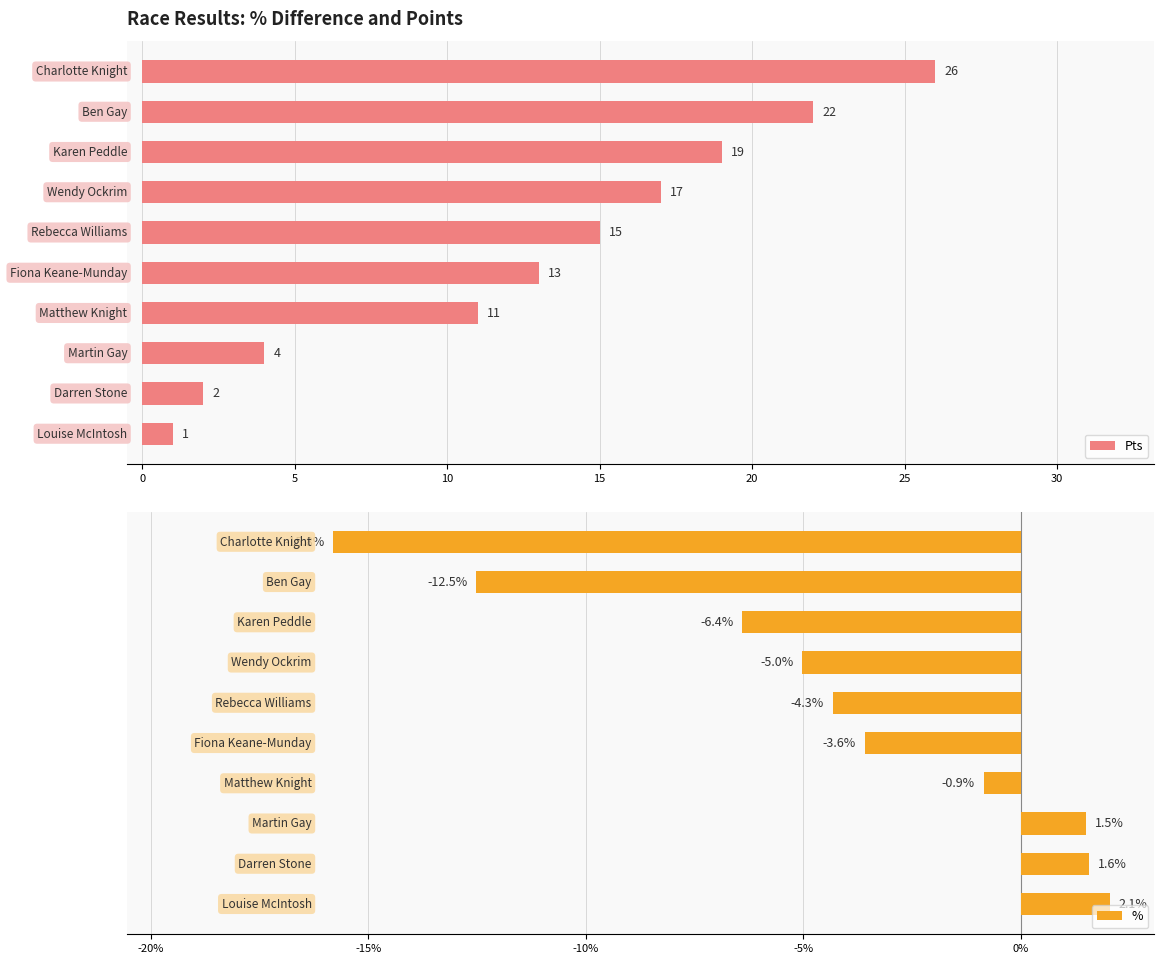

Between 10 and 30, which series saw the biggest shift?

Pts